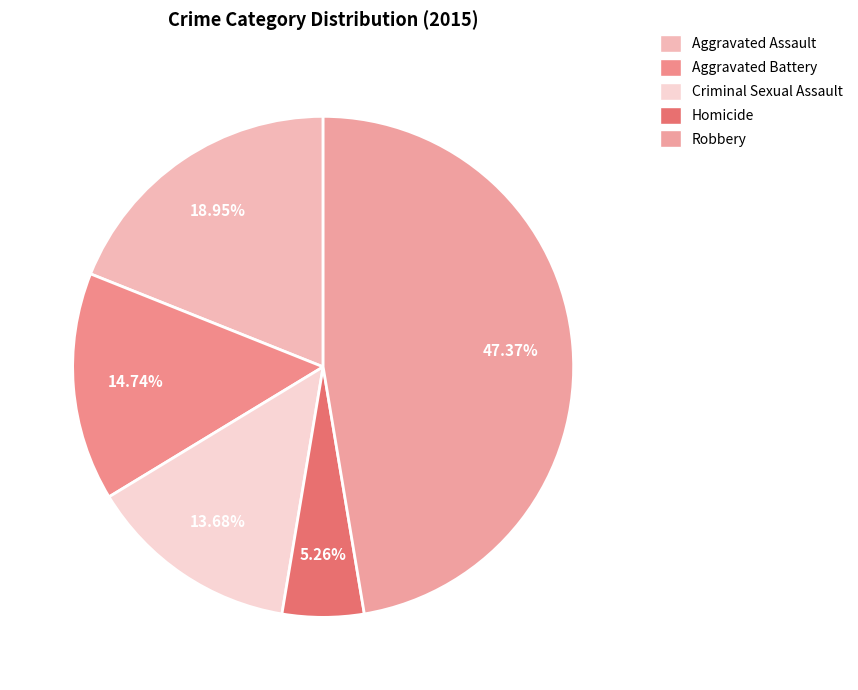

What percentage is NOT represented by Aggravated Battery?

85.3%